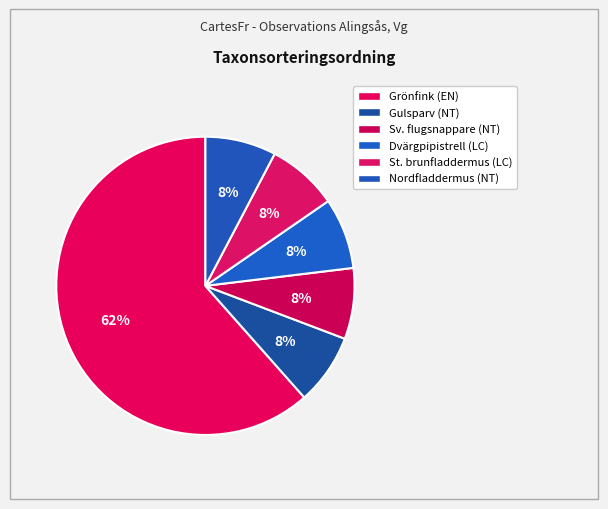

Count the number of slices in the pie.

6